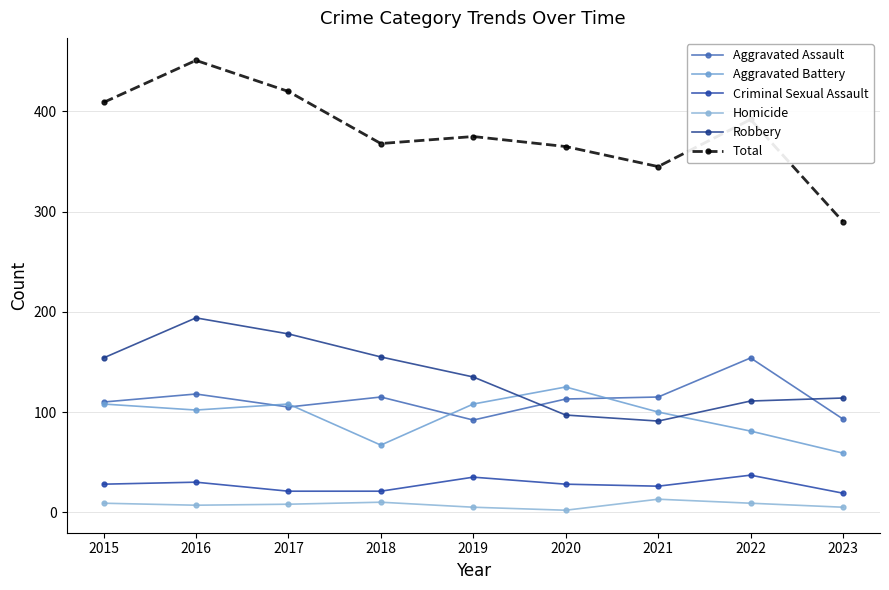

How many series are shown in this chart?

6